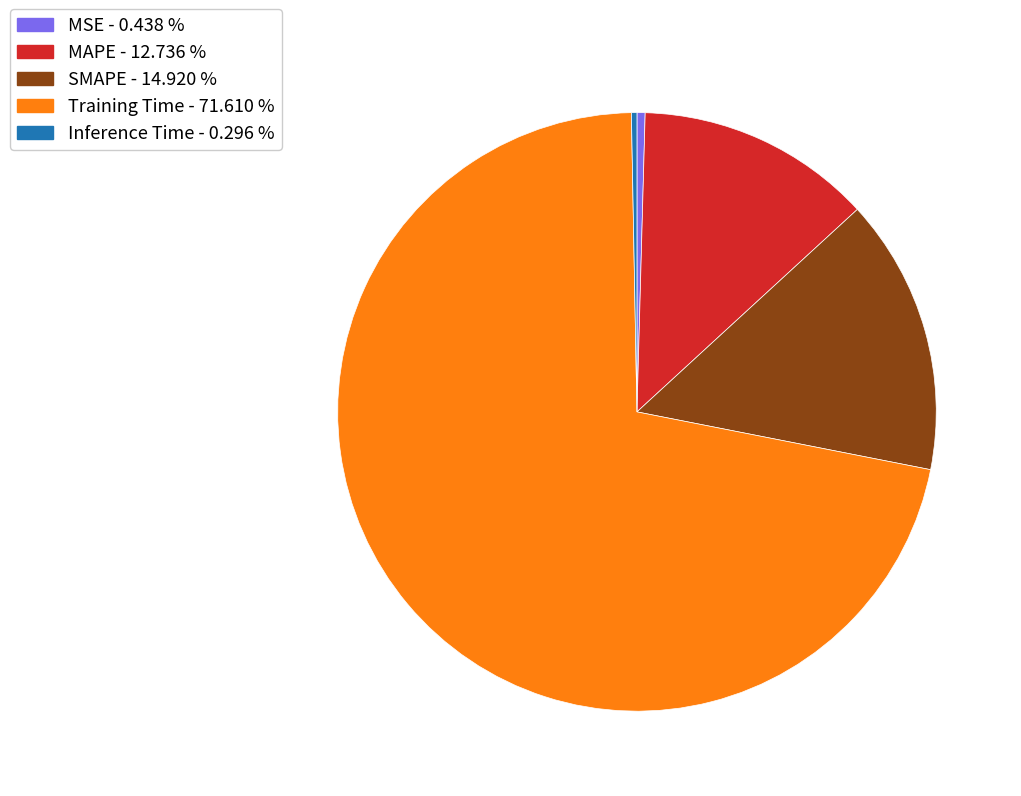

What is the largest slice in the pie chart?

Training Time